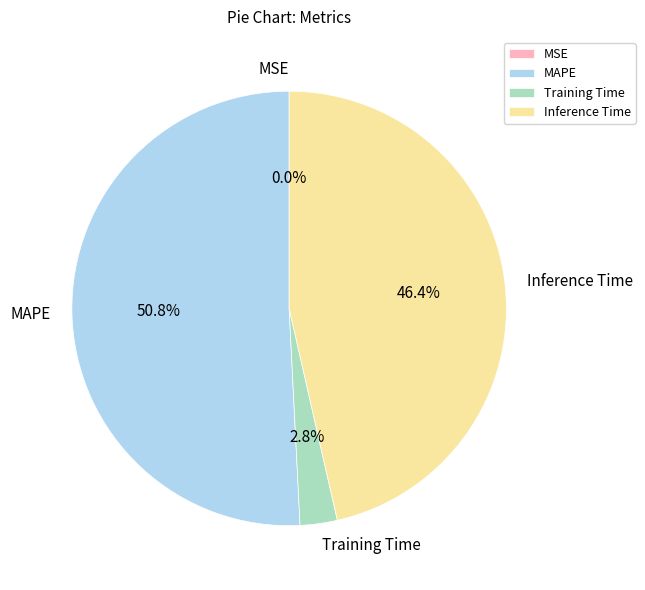

Which category accounts for the majority?

MAPE